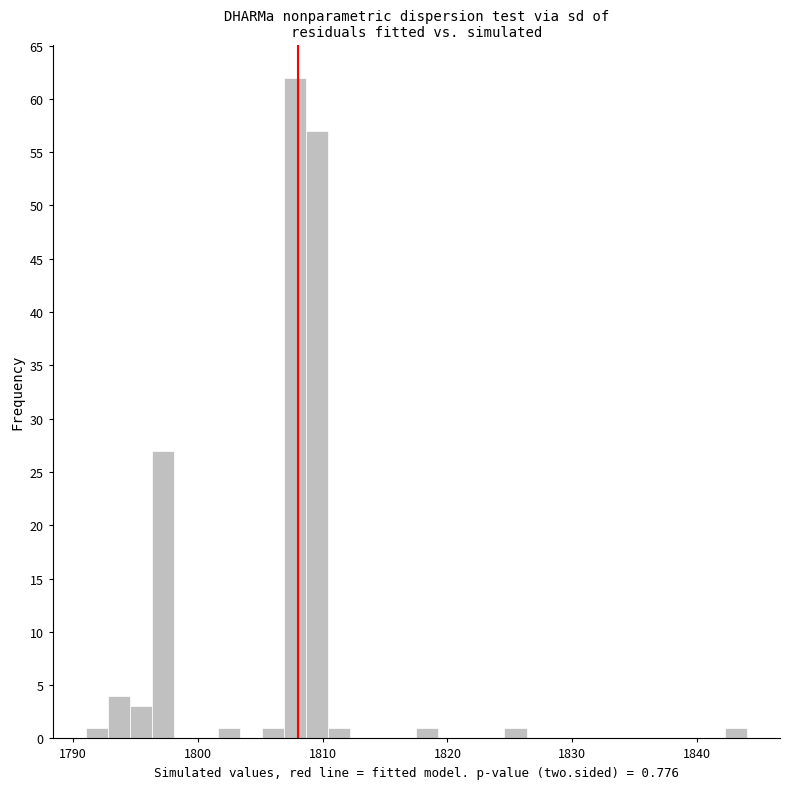

Read against the x-axis, roughly where is the centre of the tallest bar?

1808